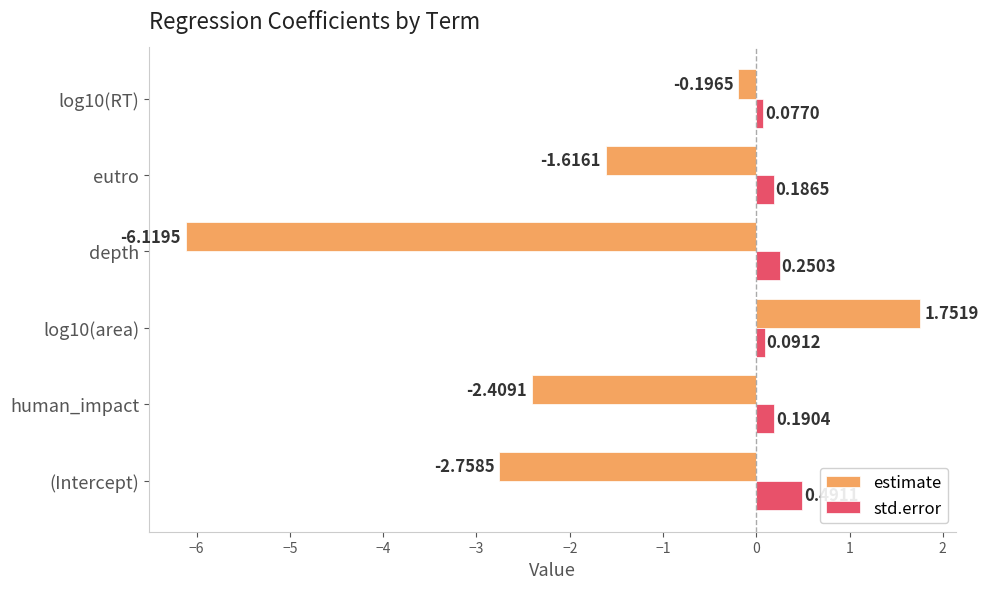

At which label does estimate reach its minimum?

depth